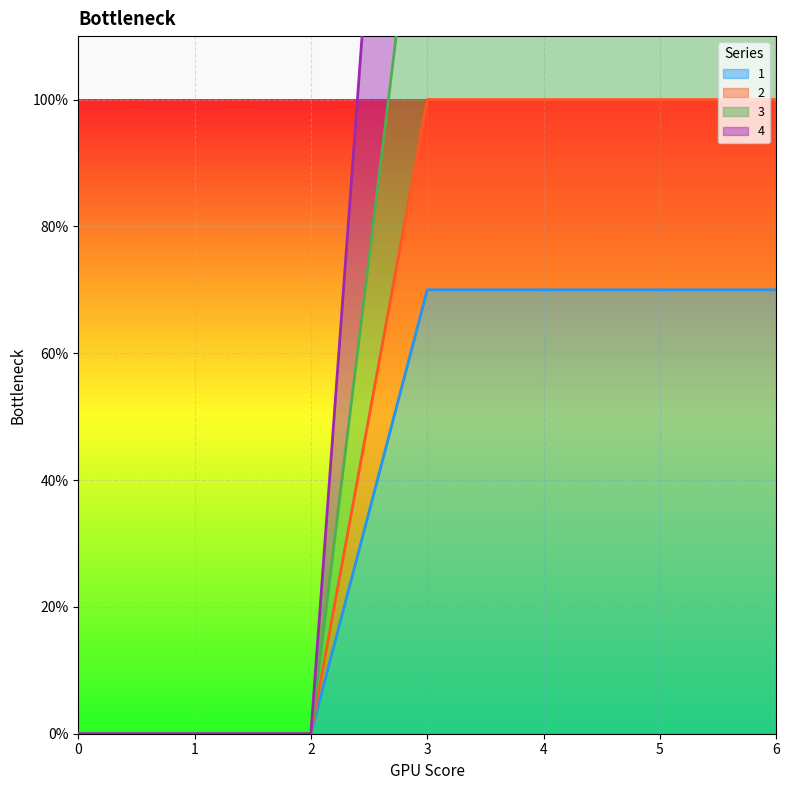

Count the number of categories in the chart.

7